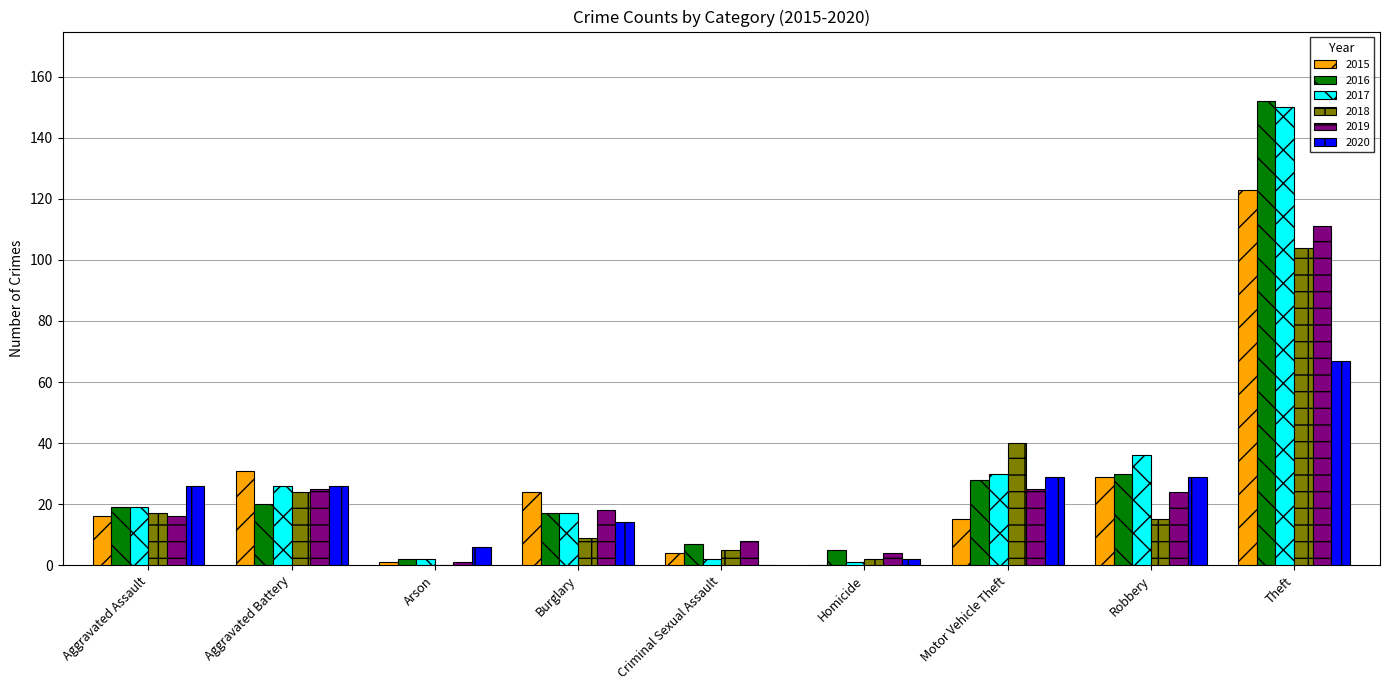

What is the approximate value of 2020 at Theft?

67